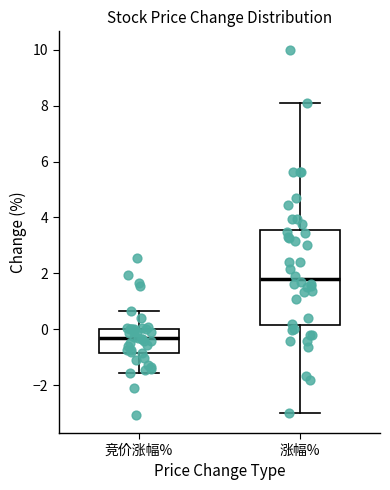

Which box's median line is the lowest?

竞价涨幅%